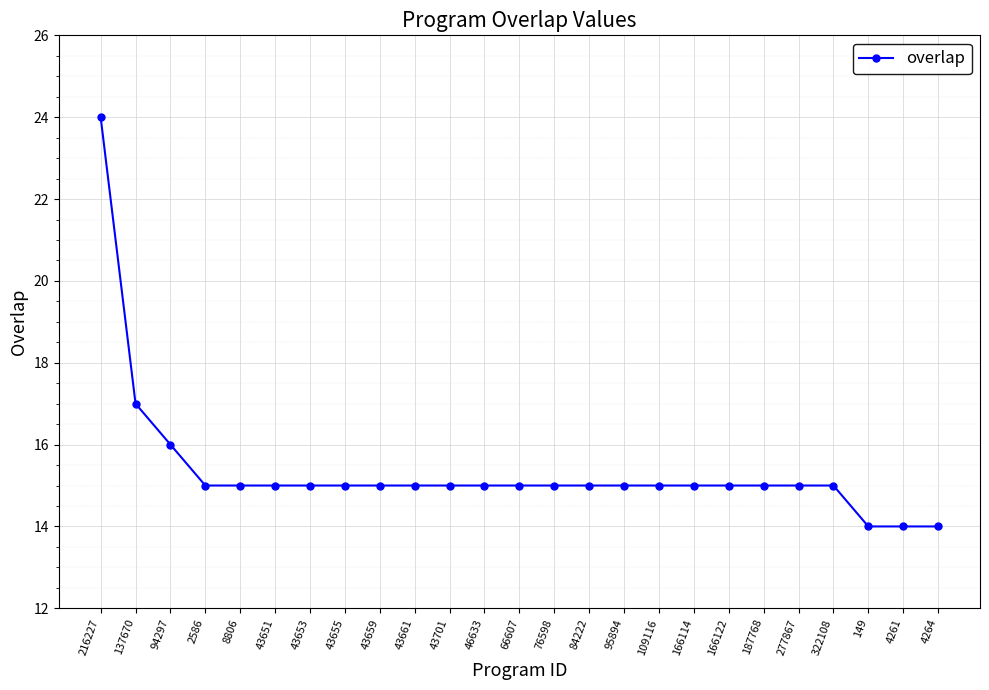

Is this an area chart (filled region under the line)?

No